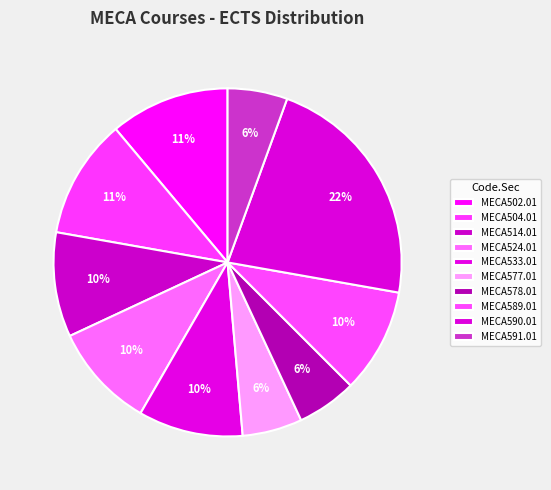

The MECA577.01 slice represents 20% of the pie. True or false?

False